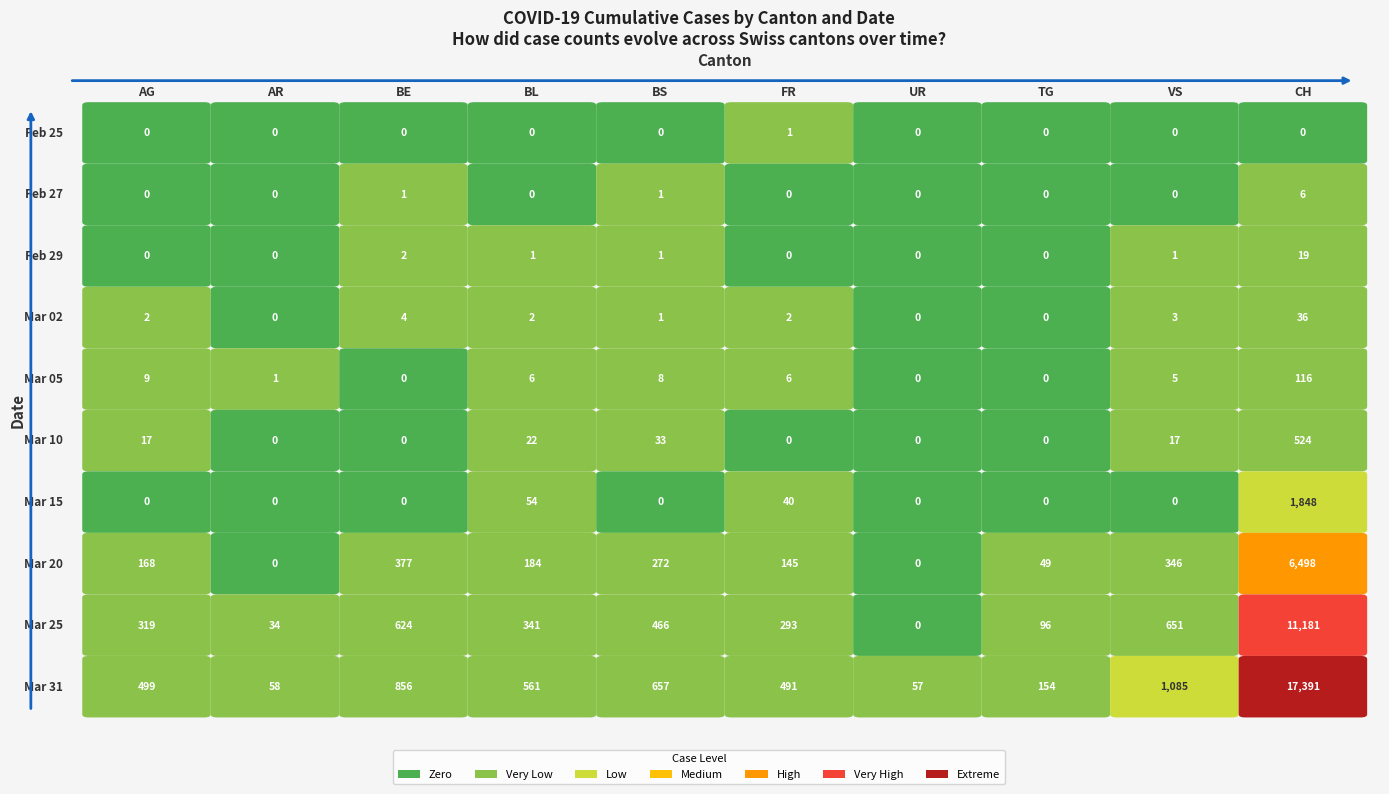

Reading right to left, transcribe all the data shown in this chart.

2020-02-25: 0	0	0	0	1	0	0	0	0	0
2020-02-27: 6	0	0	0	0	1	0	1	0	0
2020-02-29: 19	1	0	0	0	1	1	2	0	0
2020-03-02: 36	3	0	0	2	1	2	4	0	2
2020-03-05: 116	5	0	0	6	8	6	0	1	9
2020-03-10: 524	17	0	0	0	33	22	0	0	17
2020-03-15: 1848	0	0	0	40	0	54	0	0	0
2020-03-20: 6498	346	49	0	145	272	184	377	0	168
2020-03-25: 11181	651	96	0	293	466	341	624	34	319
2020-03-31: 17391	1085	154	57	491	657	561	856	58	499